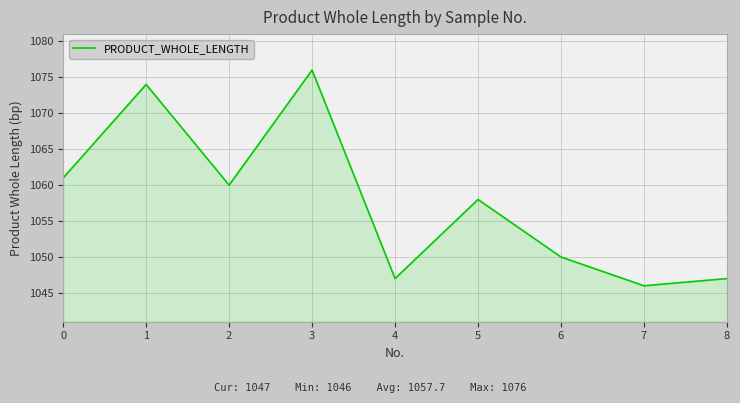

What is the difference between the values at 5 and 1?

16